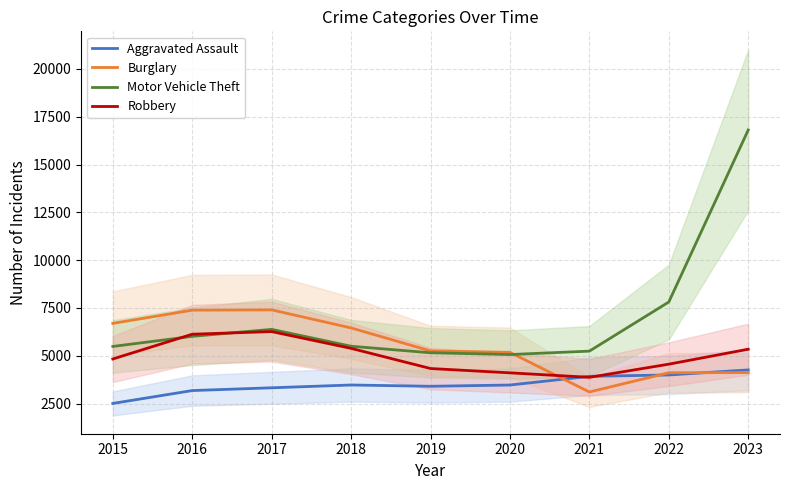

True or false: Motor Vehicle Theft and Aggravated Assault intersect in this chart.

False